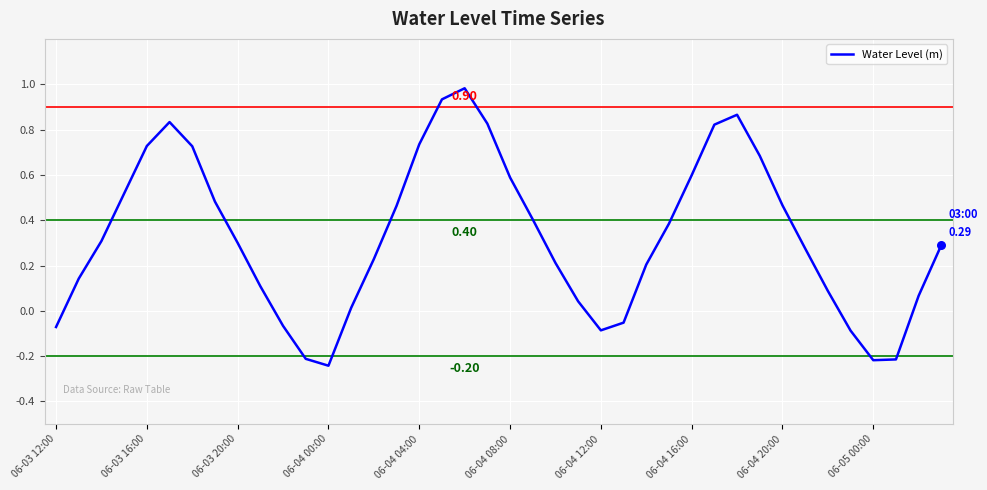

What is the difference between the maximum and minimum values?

1.2